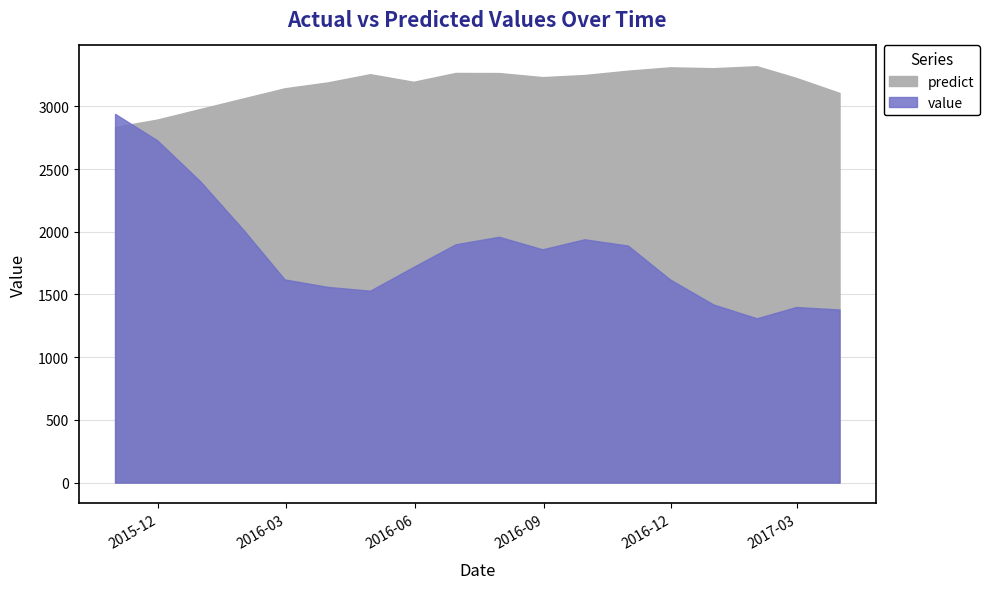

True or false: value and predict cross at least once.

True